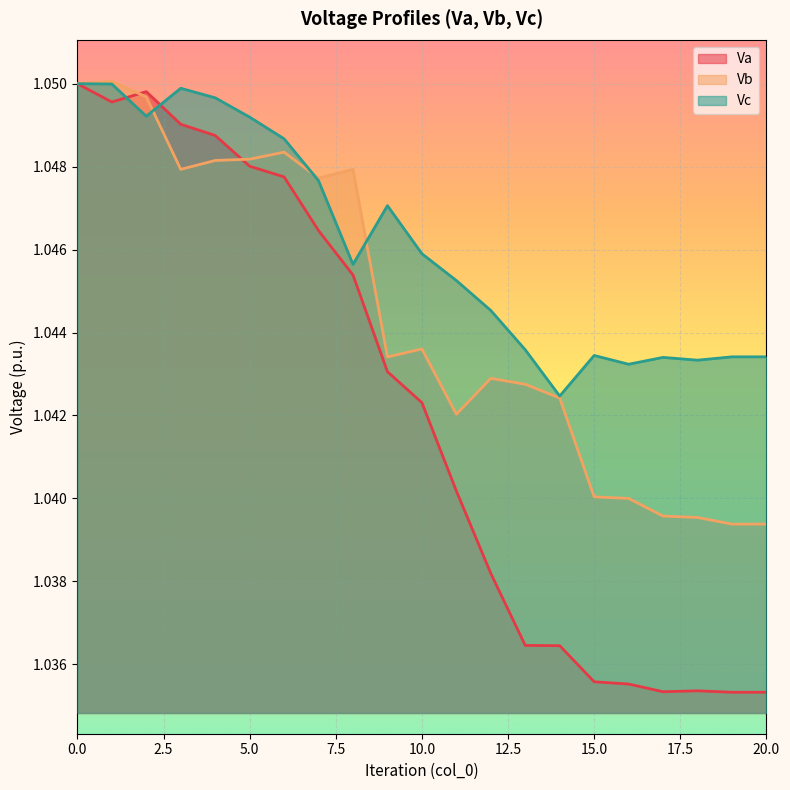

Which series has the widest spread of values?

Va